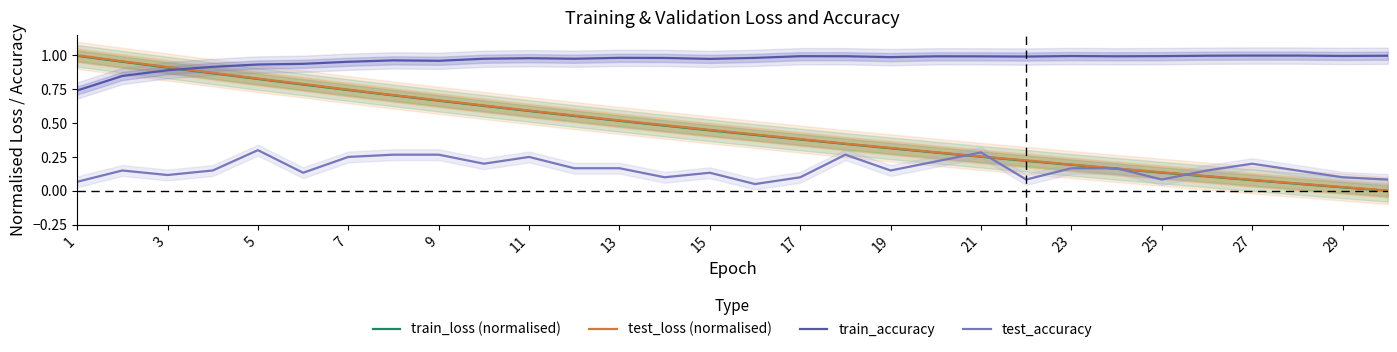

How many interior local peaks does the test_accuracy series have?

7